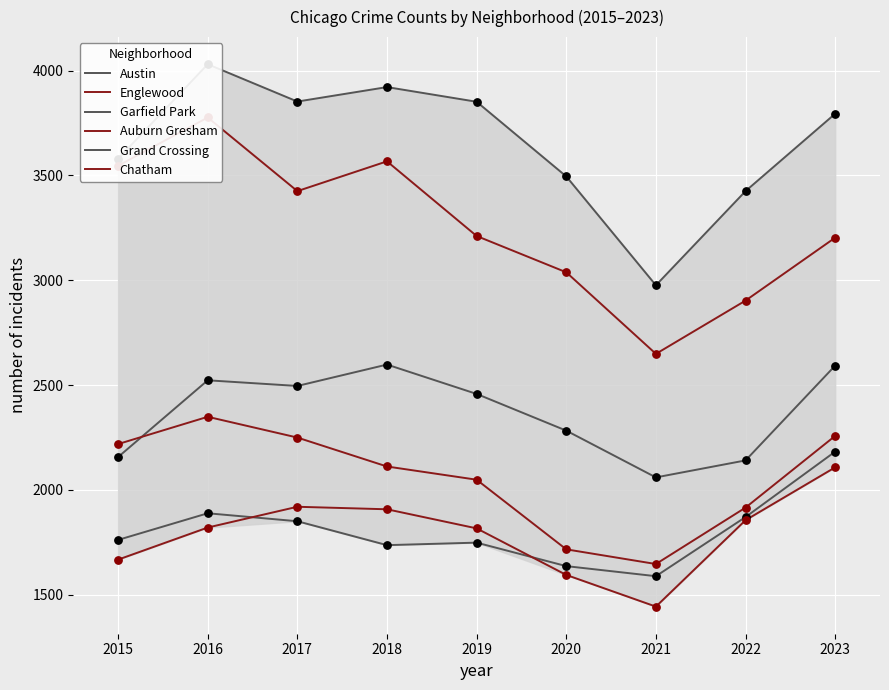

Which series has the largest Y range (max minus min)?

Englewood